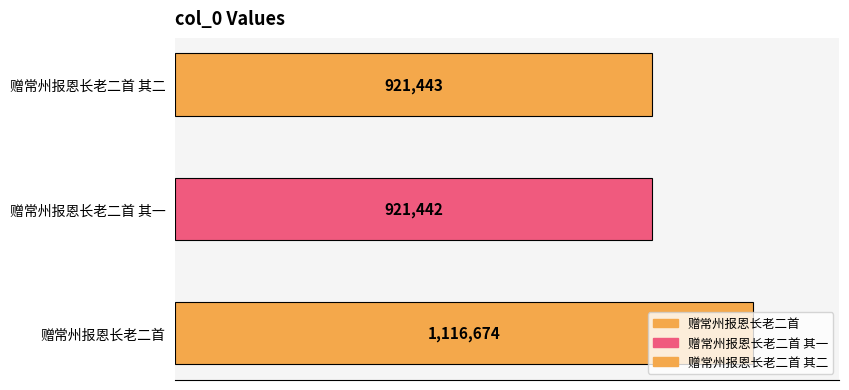

Where does the data first go above 921443?

赠常州报恩长老二首